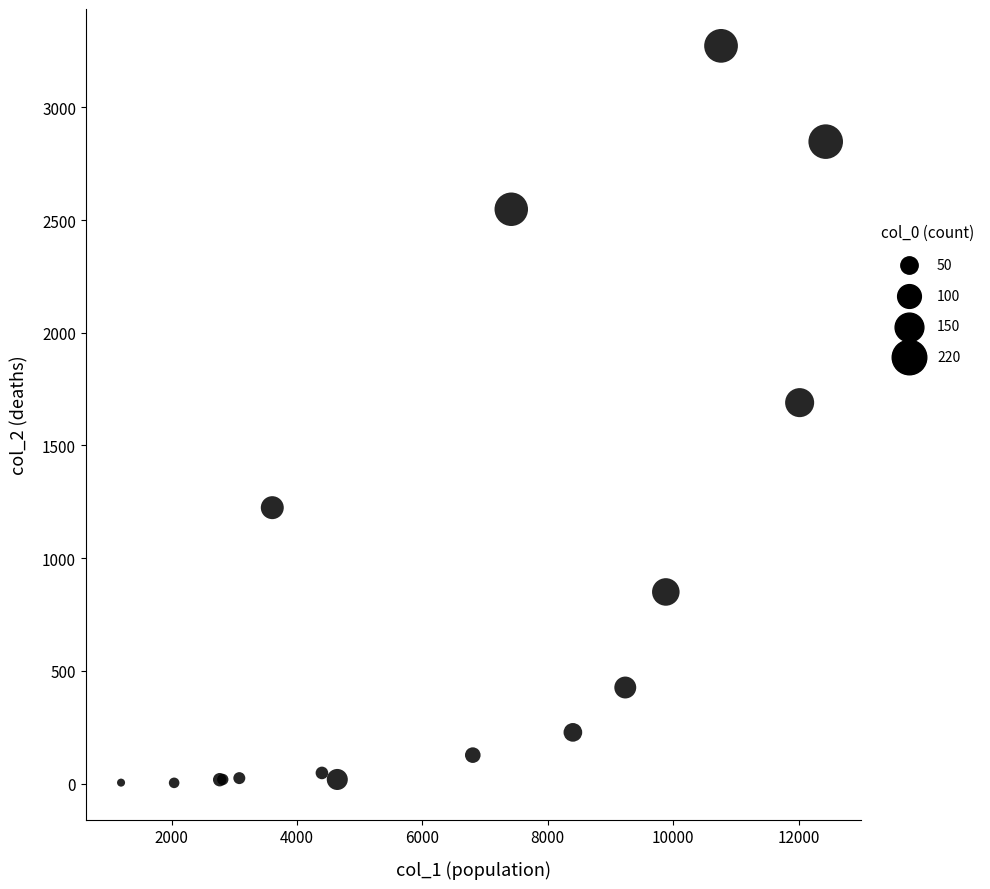

What Y value in the scatter plot is closest to 1638?

1690